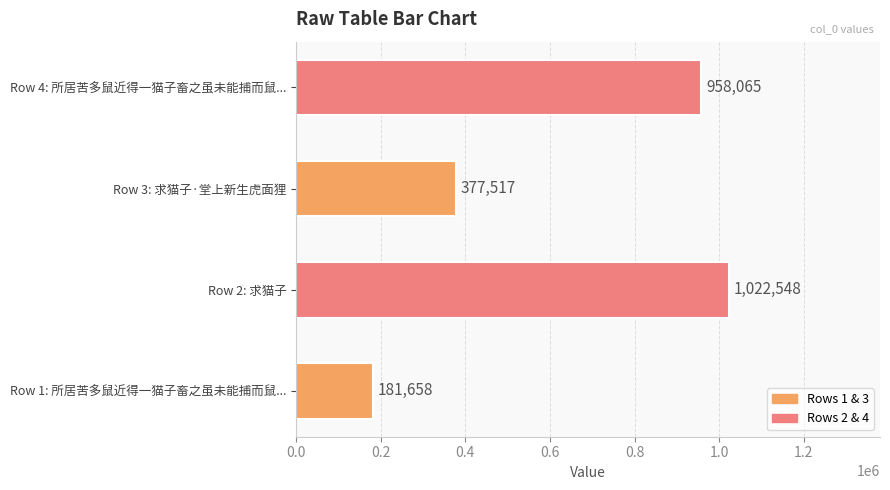

What is the sum of all values?

2539788